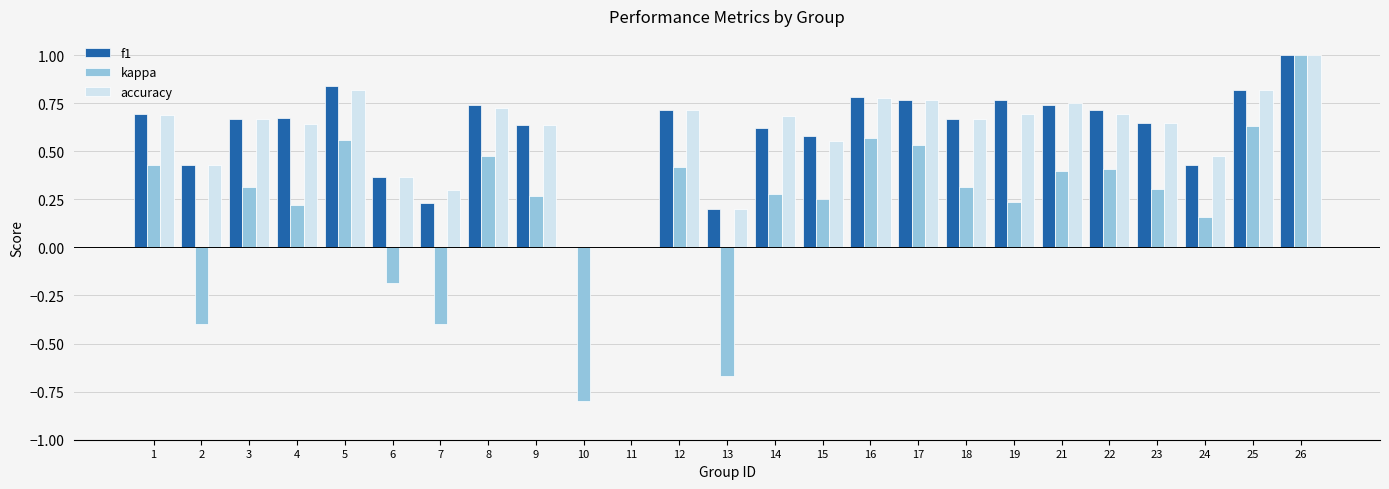

How many series are shown in this chart?

3